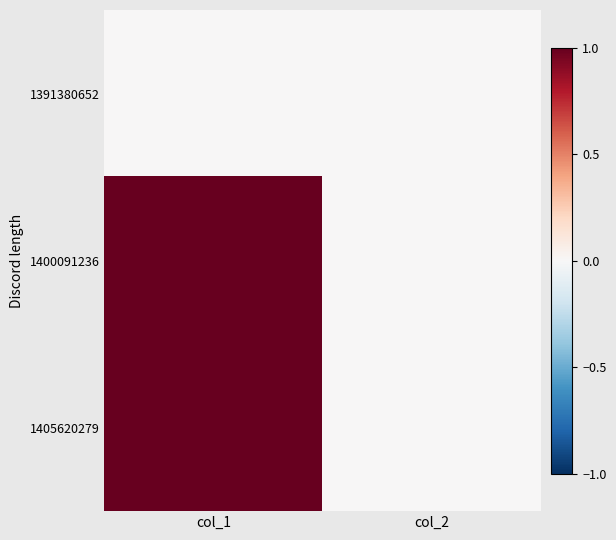

Rank the series by their maximum value, from lowest to highest.

1391380652, 1400091236, 1405620279